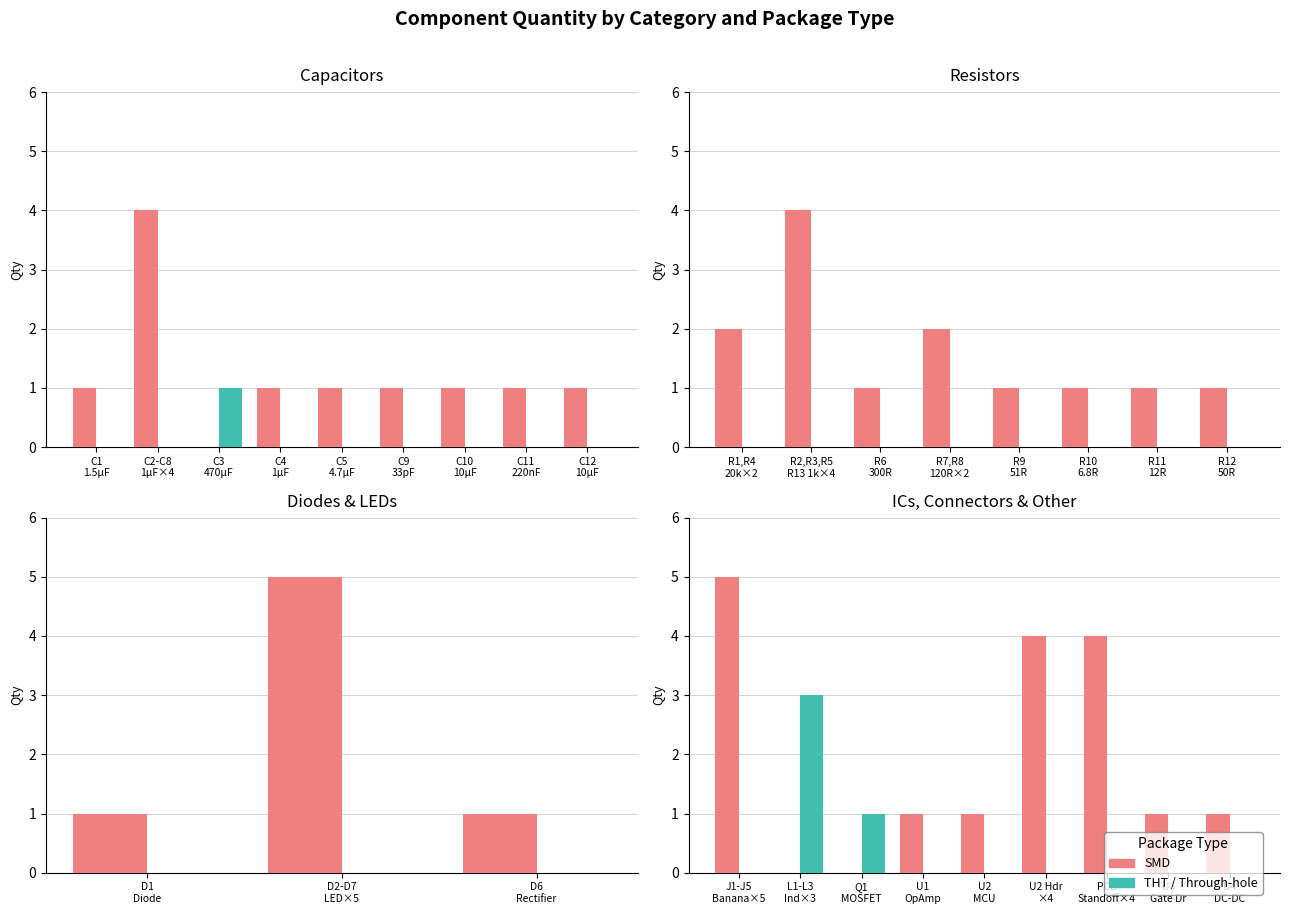

Is the value of SMD at PCB Standoff×4 greater than the value of THT at U2 Hdr ×4?

Yes